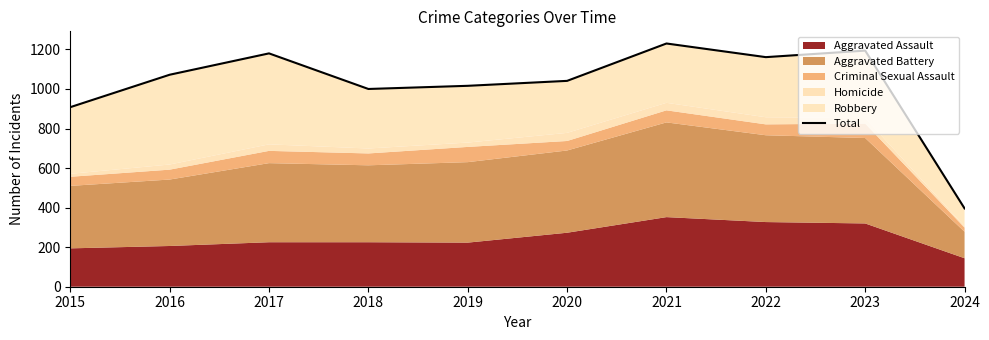

Reading right to left, transcribe all the data shown in this chart.

2024=396	2023=1194	2022=1161	2021=1230	2020=1041	2019=1016	2018=1000	2017=1180	2016=1072	2015=908